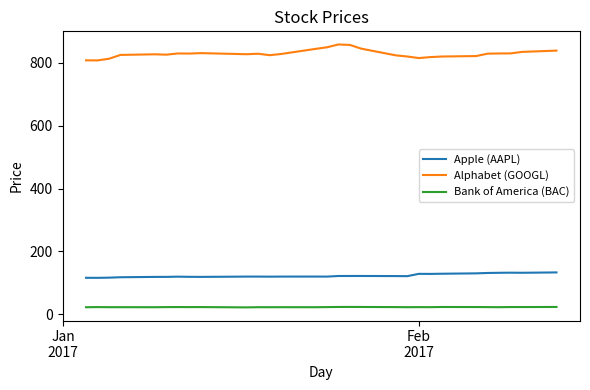

True or false: Alphabet (GOOGL) and Apple (AAPL) cross at least once.

False